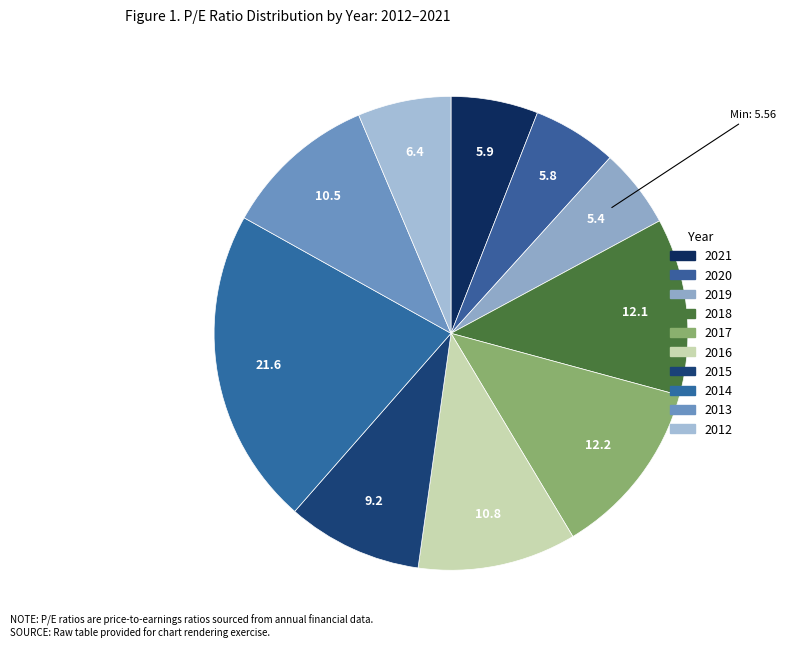

Which category has the smallest portion of the pie?

2019